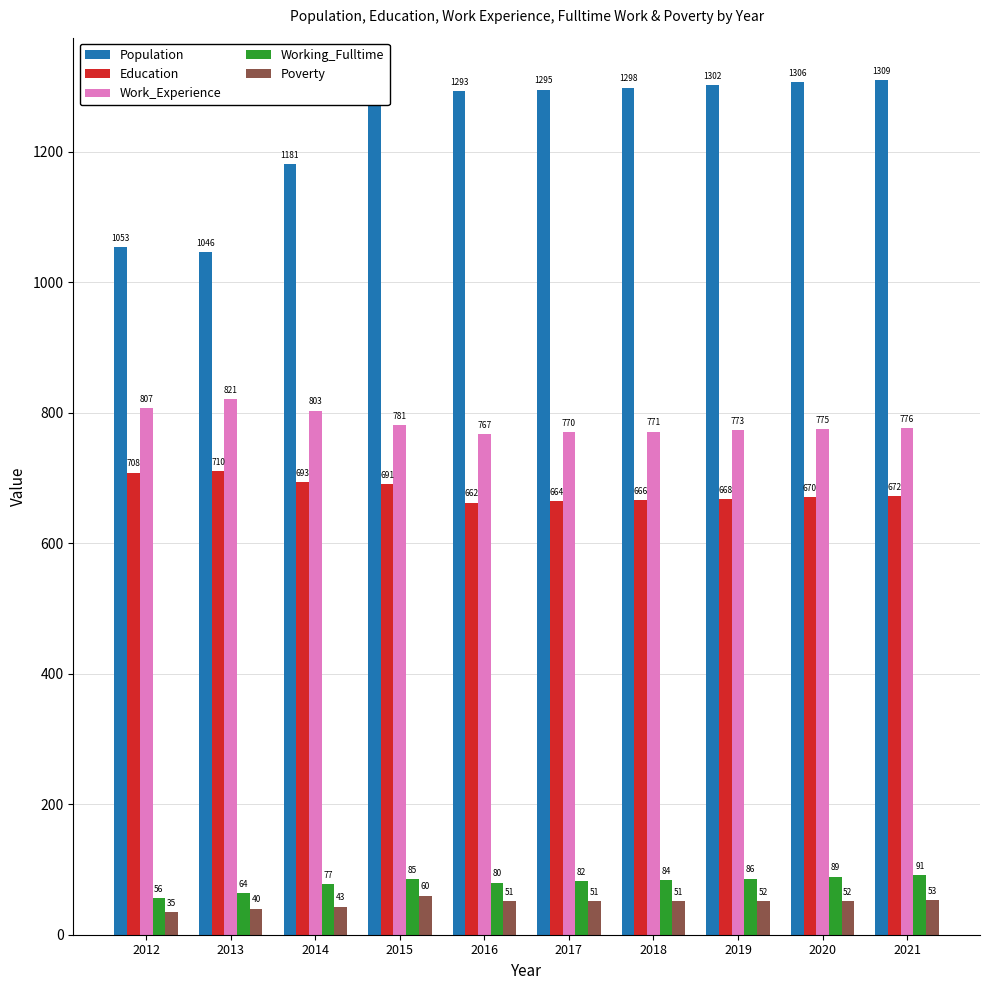

Is it true that Population equals 848 at 2015?

False